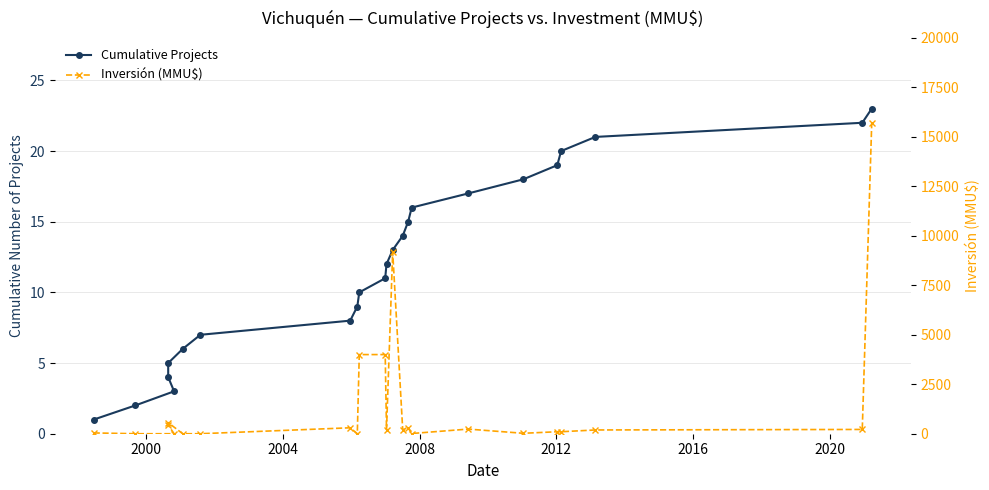

How many values in the Inversión (MMU$) series are below 200?

11